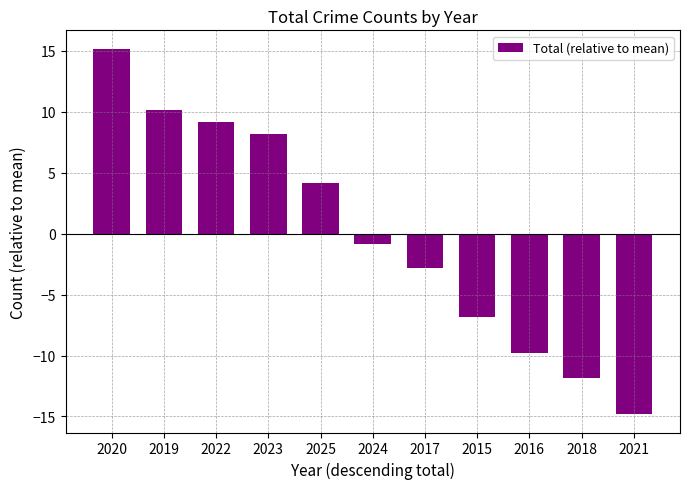

Reading left to right, list all the values displayed in this chart.

15.2	10.2	9.2	8.2	4.2	-0.8	-2.8	-6.8	-9.8	-11.8	-14.8